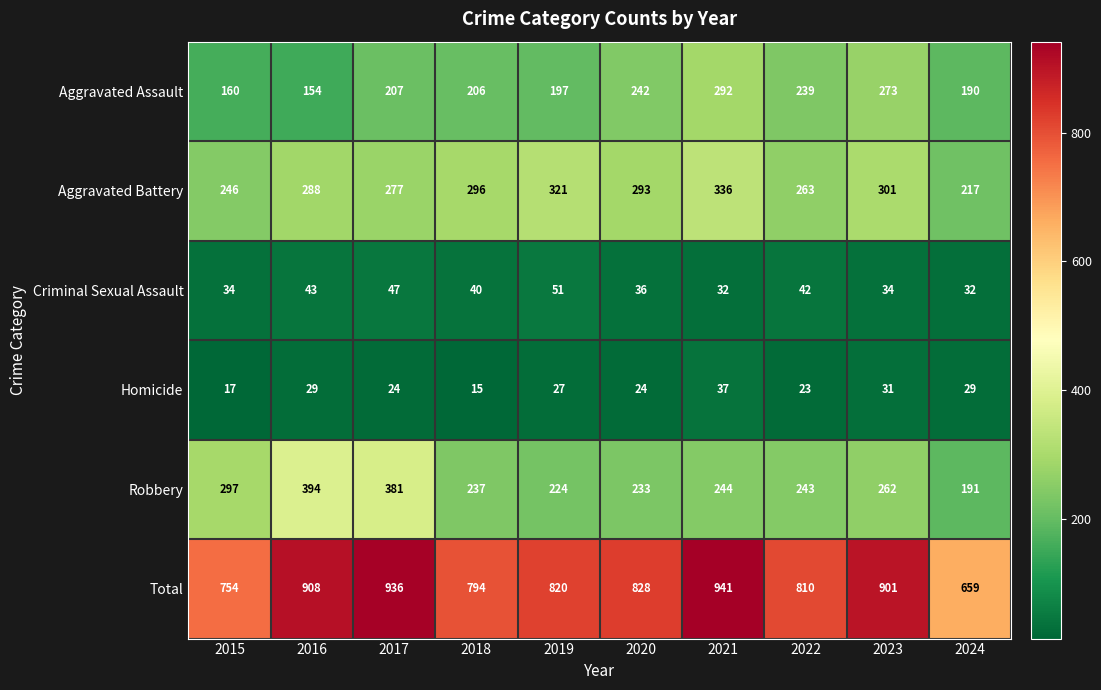

How many distinct data groups are displayed?

6